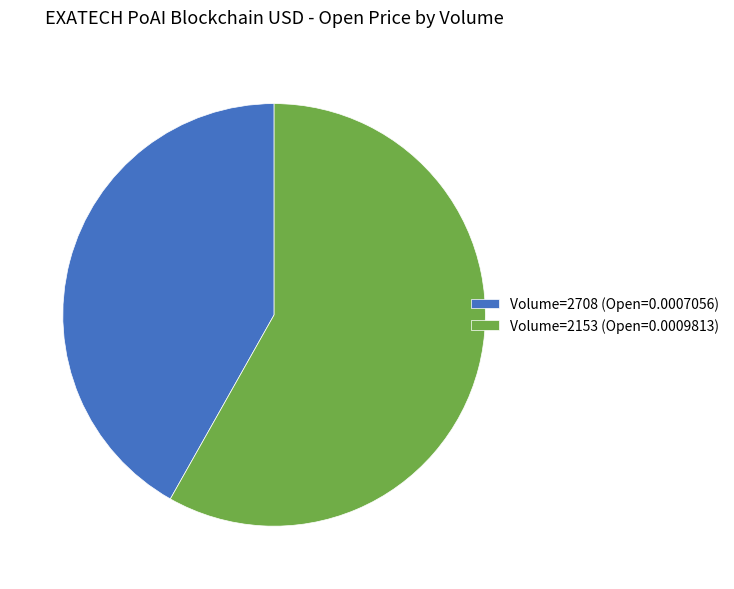

Count the number of slices in the pie.

2